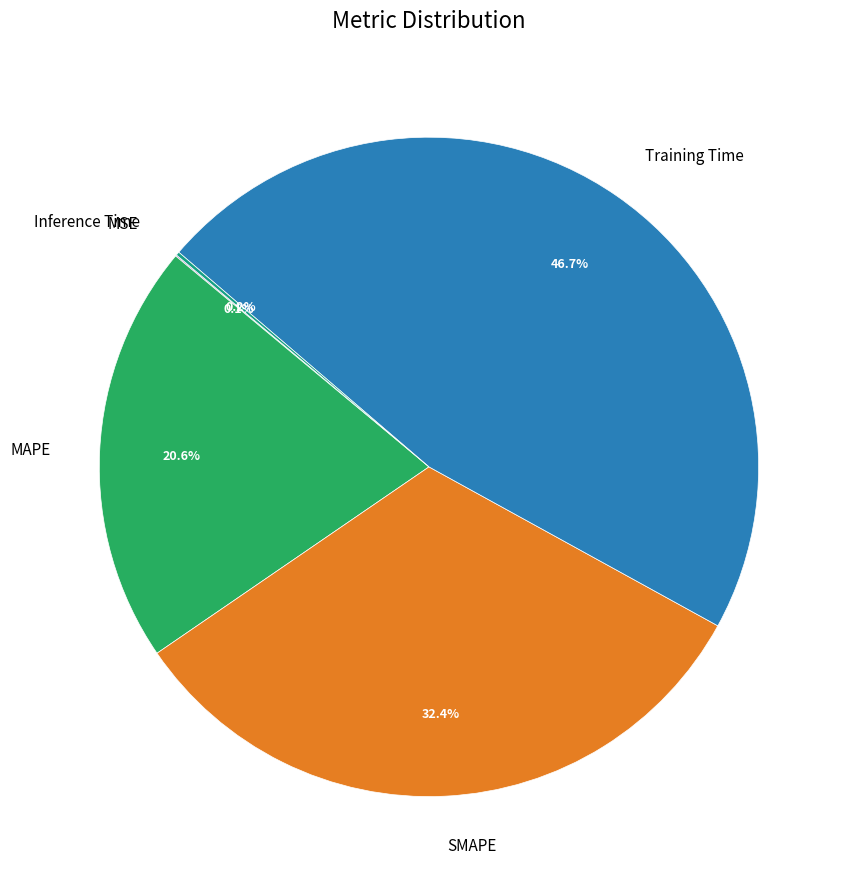

Which slice is the largest?

Training Time